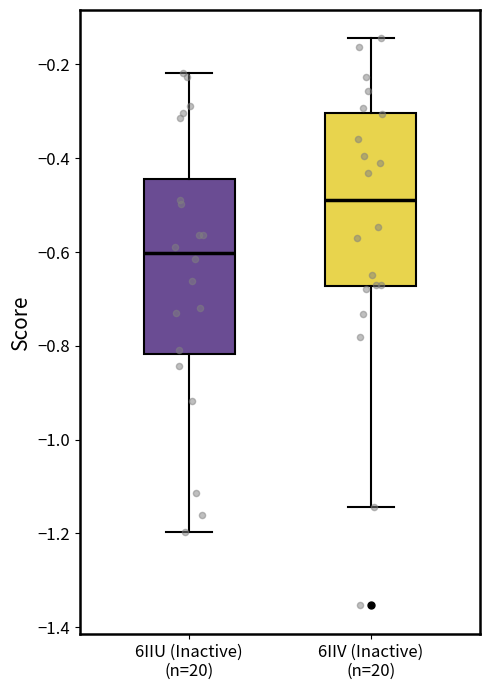

Where does the upper whisker of the box for 6IIU (Inactive) (n=20) end on the y-axis? The values are not printed on the chart, so give them approximately, as read against the axis.

-0.22